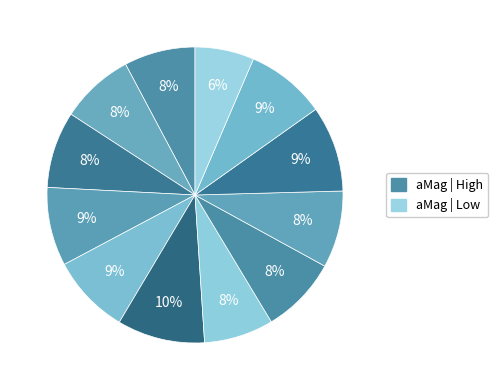

Count the number of slices in the pie.

12